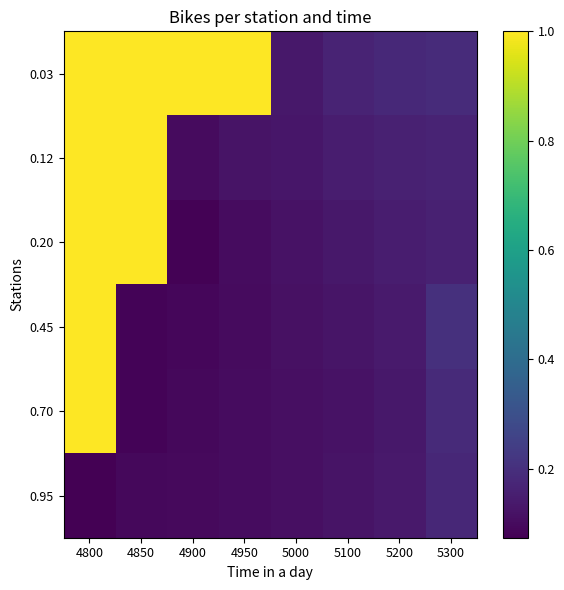

Between 5200 and 4850, which is larger?

4850